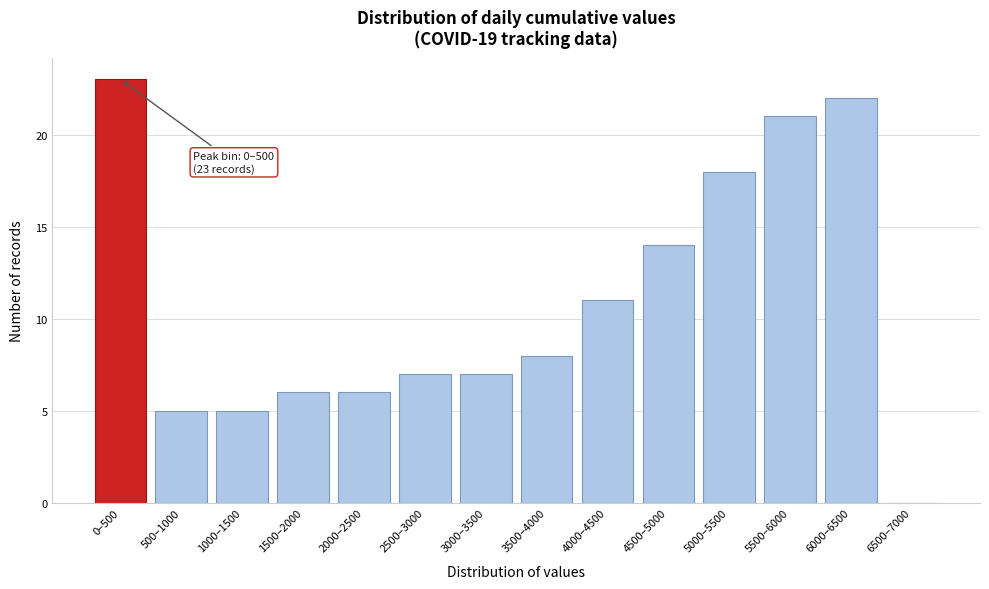

Reading right to left, extract all data points from this chart.

6500–7000=0	6000–6500=22	5500–6000=21	5000–5500=18	4500–5000=14	4000–4500=11	3500–4000=8	3000–3500=7	2500–3000=7	2000–2500=6	1500–2000=6	1000–1500=5	500–1000=5	0–500=23